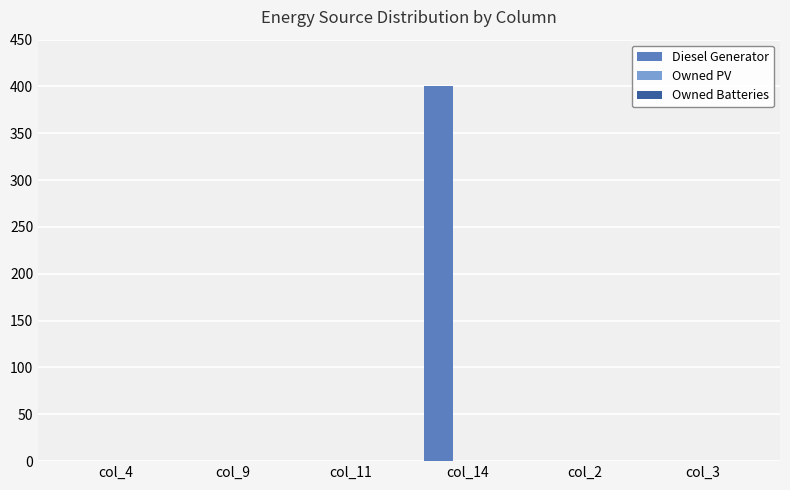

Count the number of categories in the chart.

6